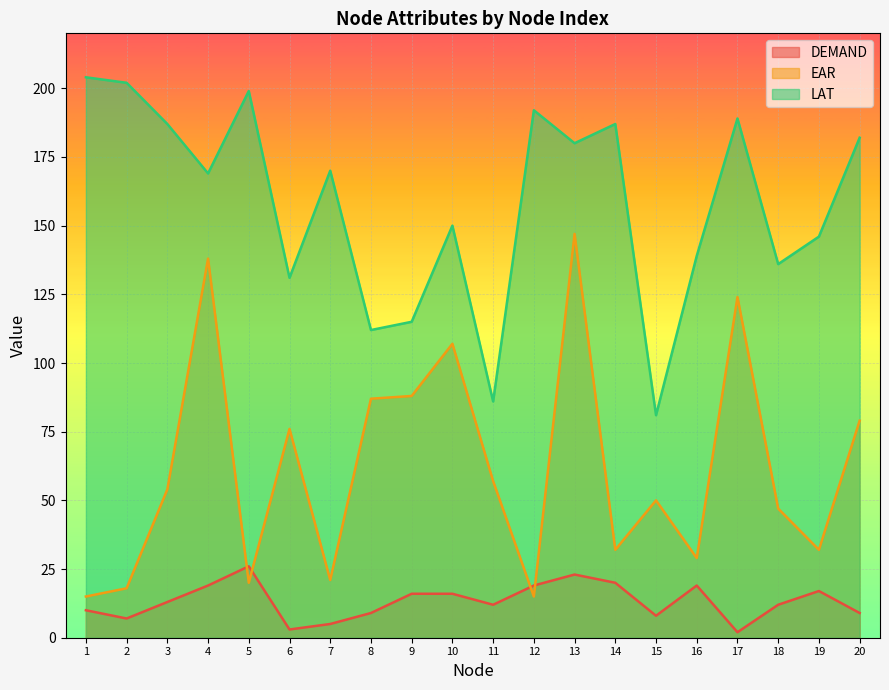

The LAT series shows 86 at 11. True or false?

True